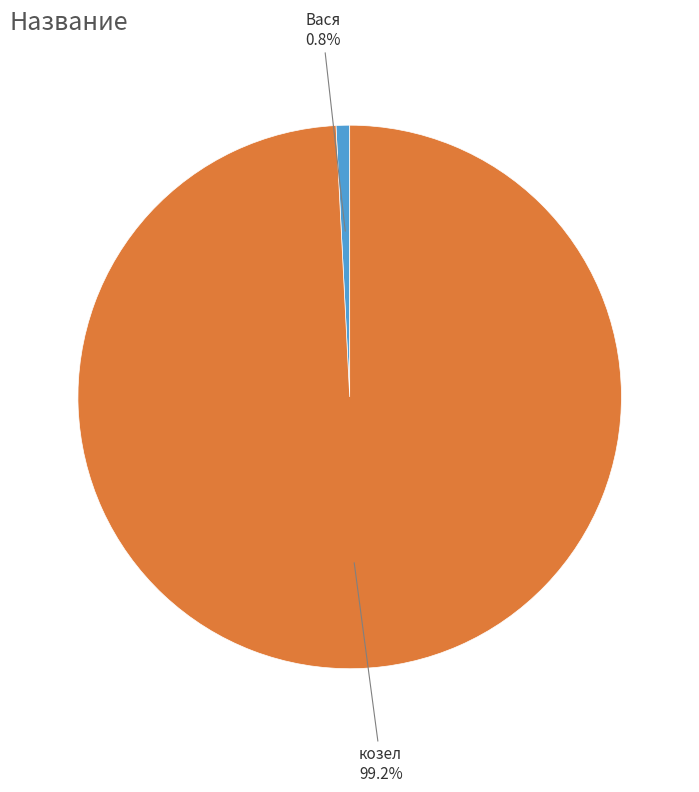

Is there a majority slice in this chart?

Yes